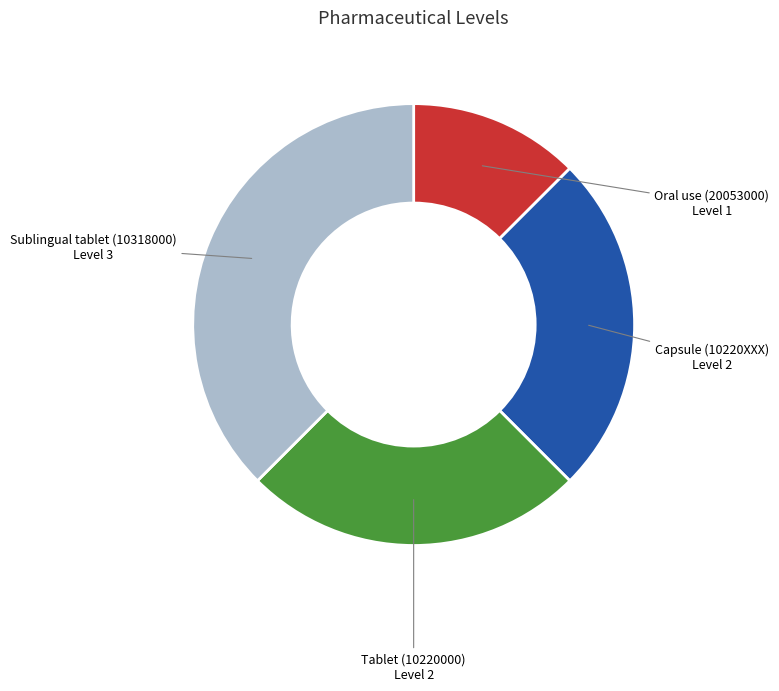

How many slices are in this pie chart?

4